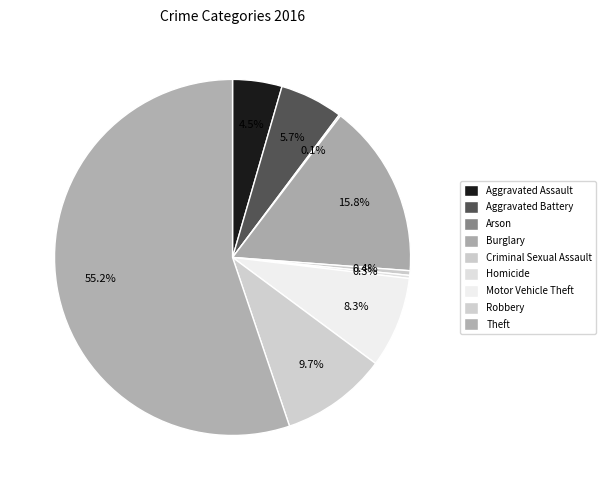

True or false: Criminal Sexual Assault accounts for 0% of the total.

True